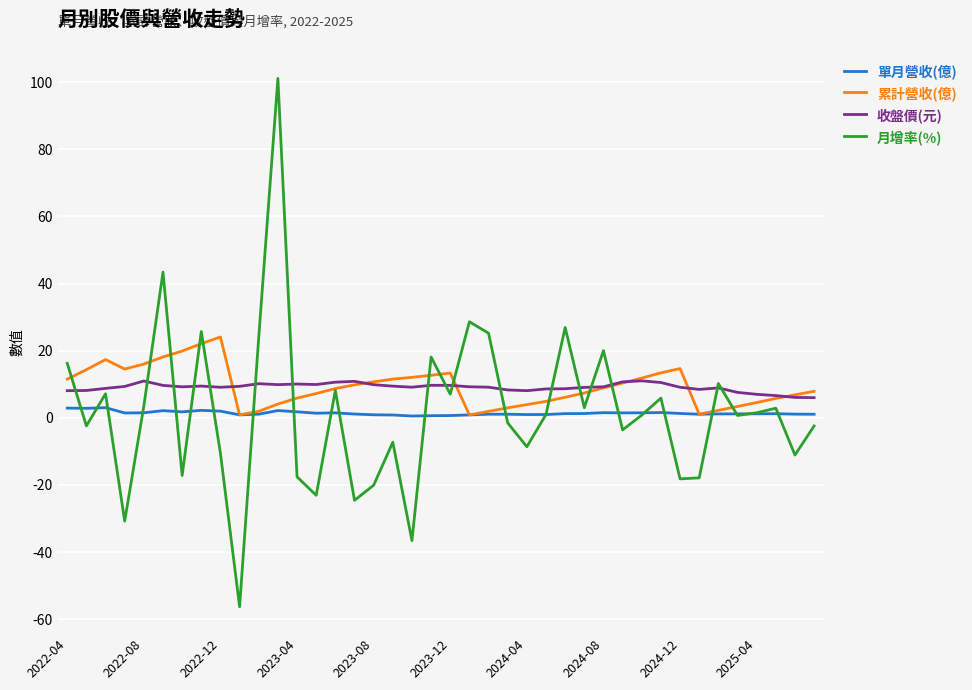

True or false: 單月營收(億) and 收盤價(元) intersect in this chart.

False